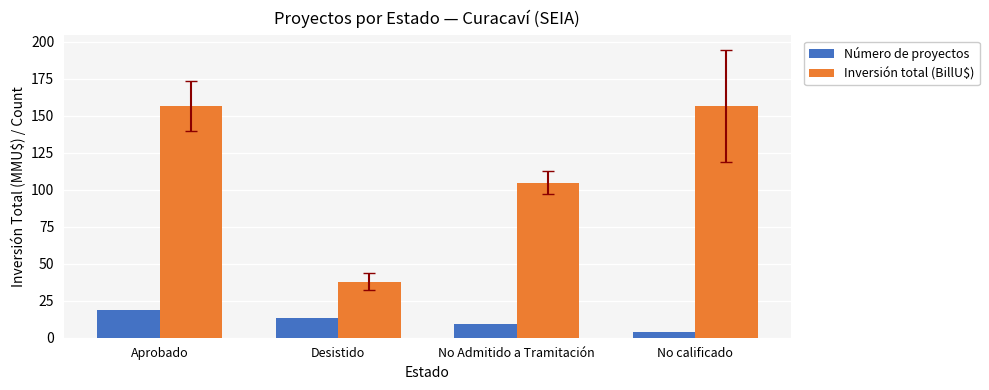

At how many categories does at least one series exceed 27?

4